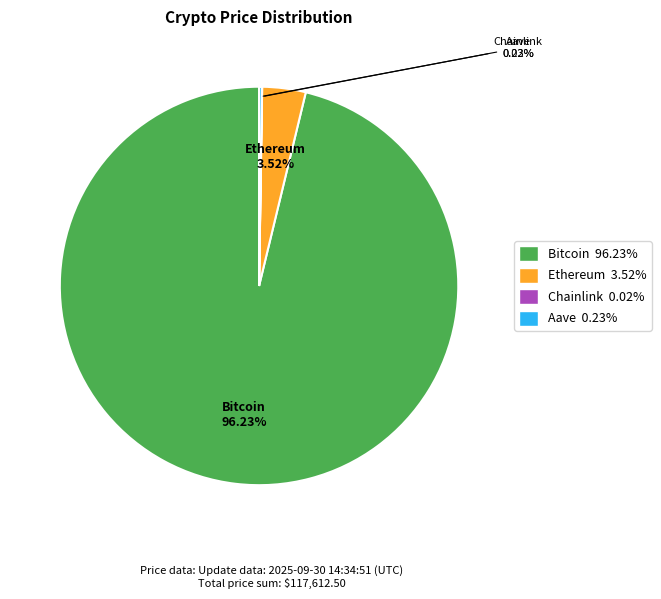

What is the largest slice in the pie chart?

Bitcoin